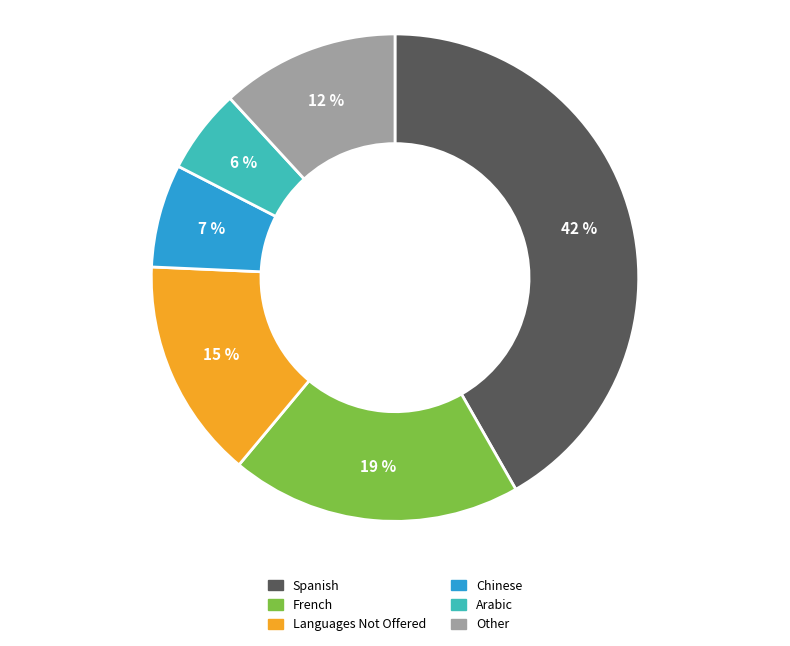

Count the number of slices in the pie.

6